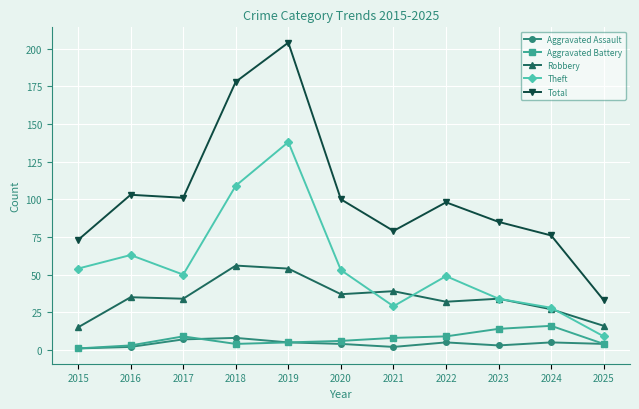

Between 2016 and 2021, which series saw the biggest shift?

Theft